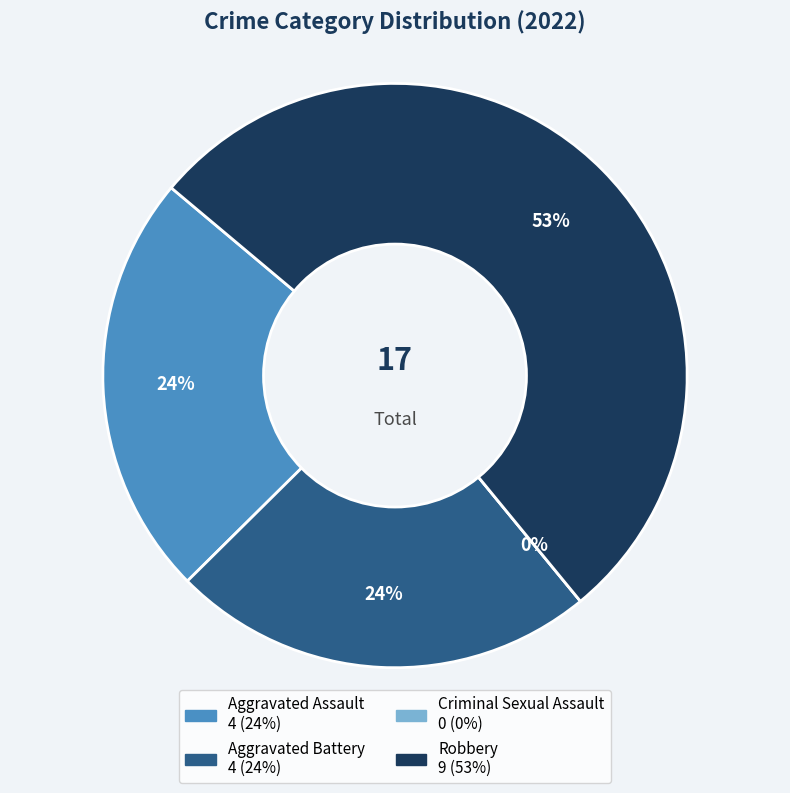

The Robbery slice represents 53% of the pie. True or false?

True